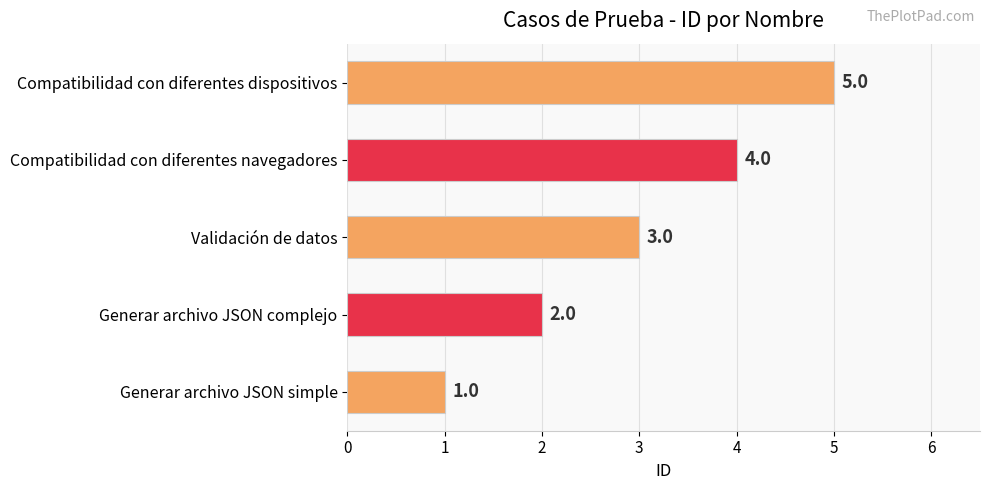

What is the average value?

3